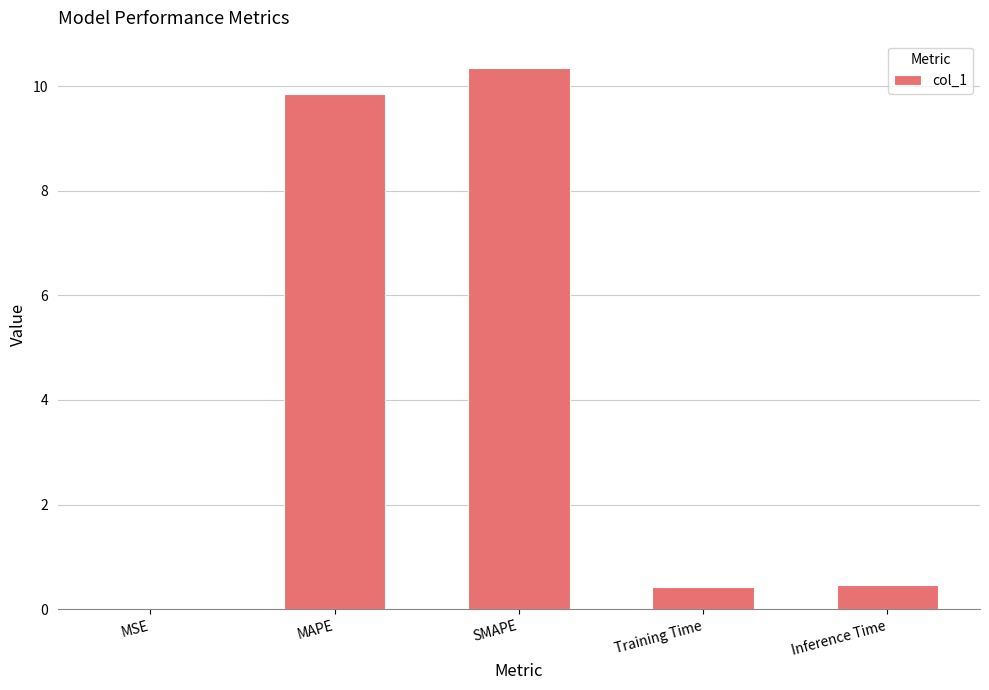

Between SMAPE and Inference Time, which is larger?

SMAPE